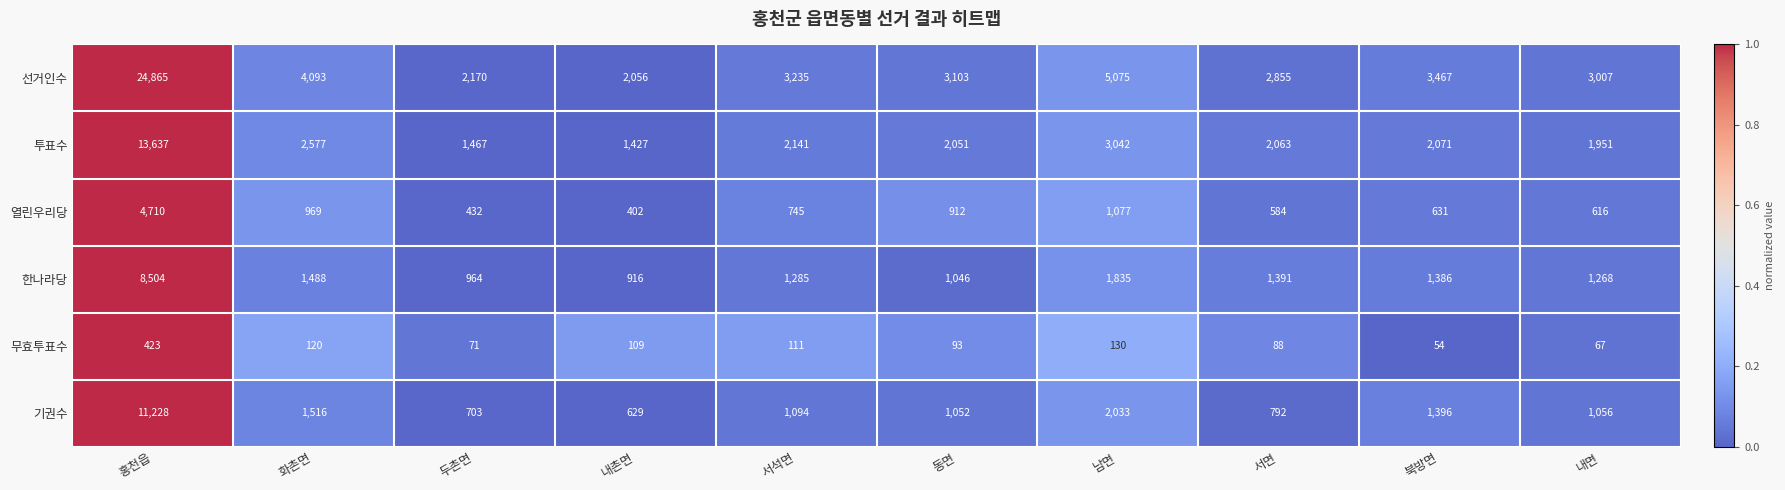

What is the total value across all series at 북방면?

9005